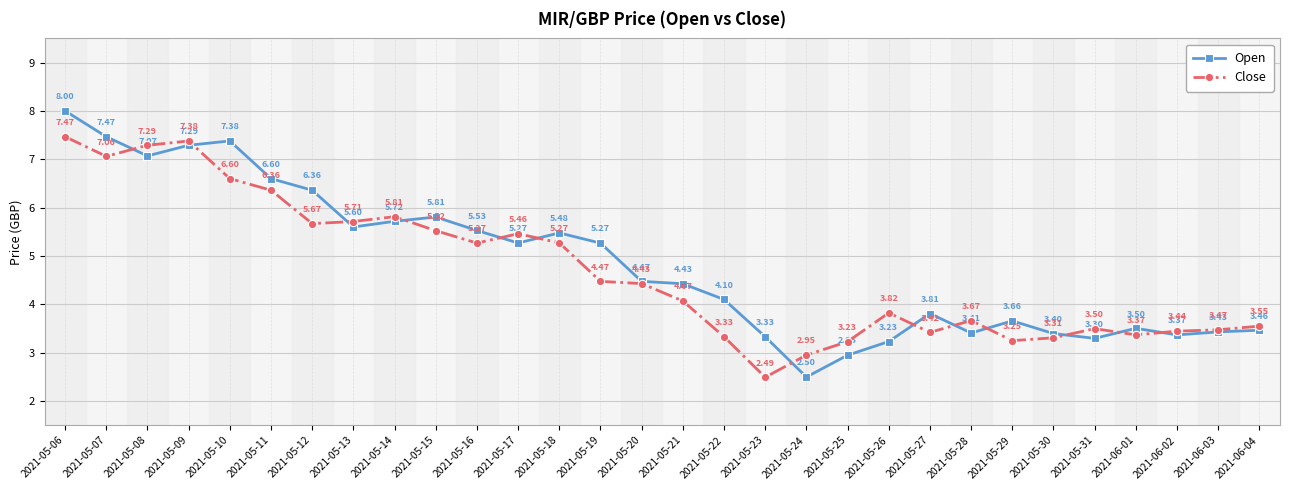

What is the sum of all Close values?

140.6